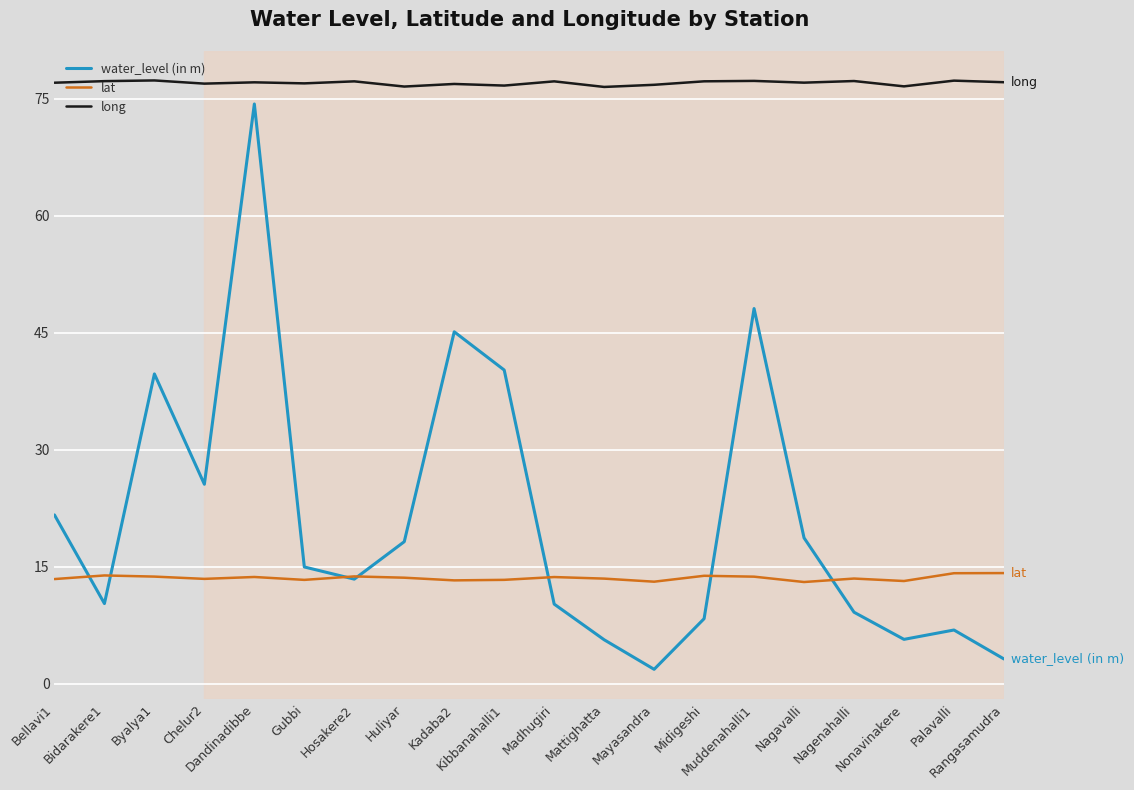

The lat series shows 13.9 at Bidarakere1. True or false?

True